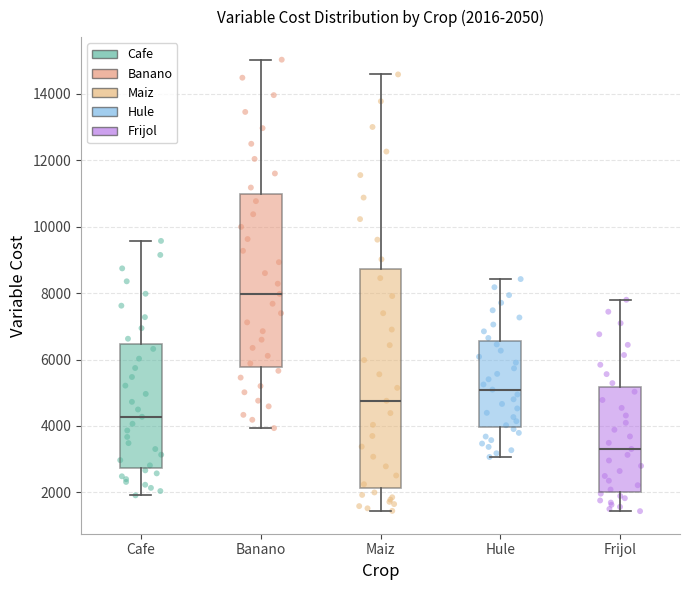

Which box is the tallest, from its lower edge to its upper edge?

Maiz